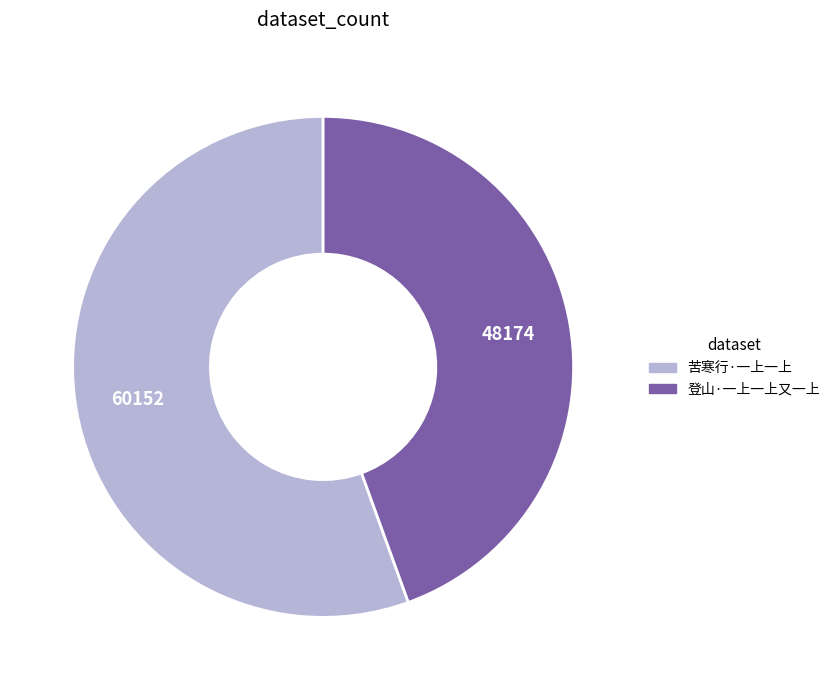

What is the largest slice in the pie chart?

苦寒行·一上一上